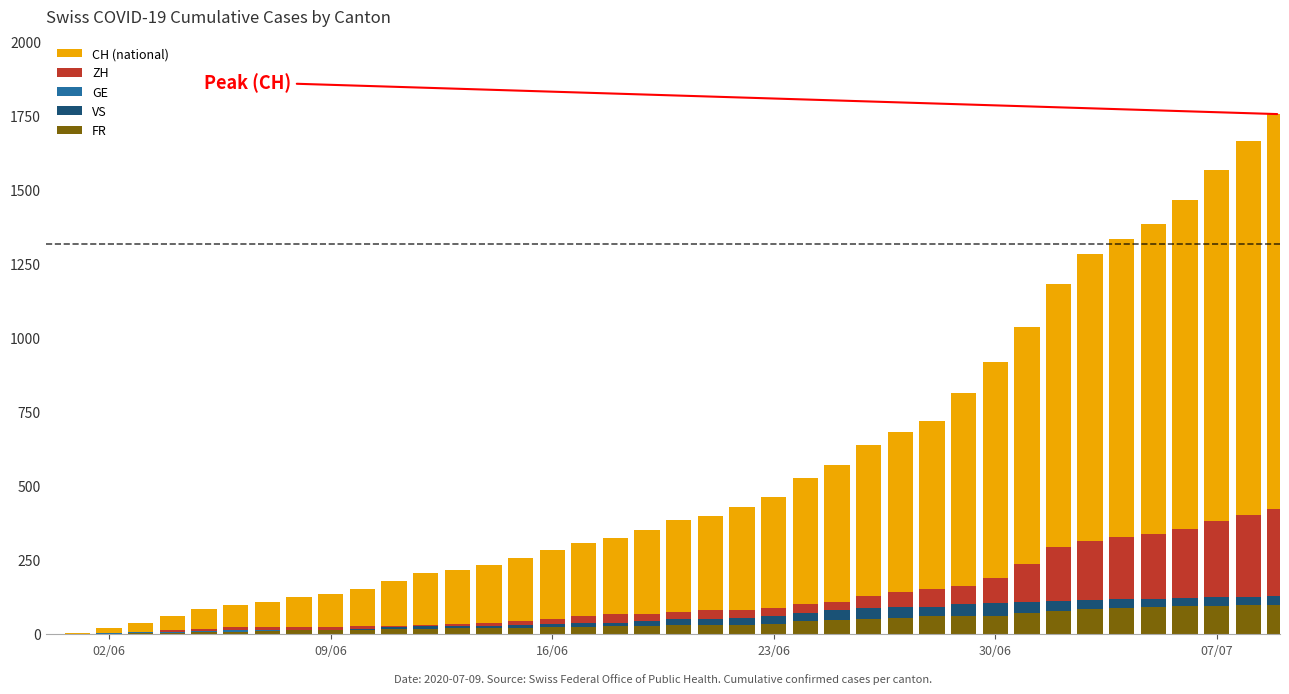

Which series has the largest range (max minus min)?

CH (national)